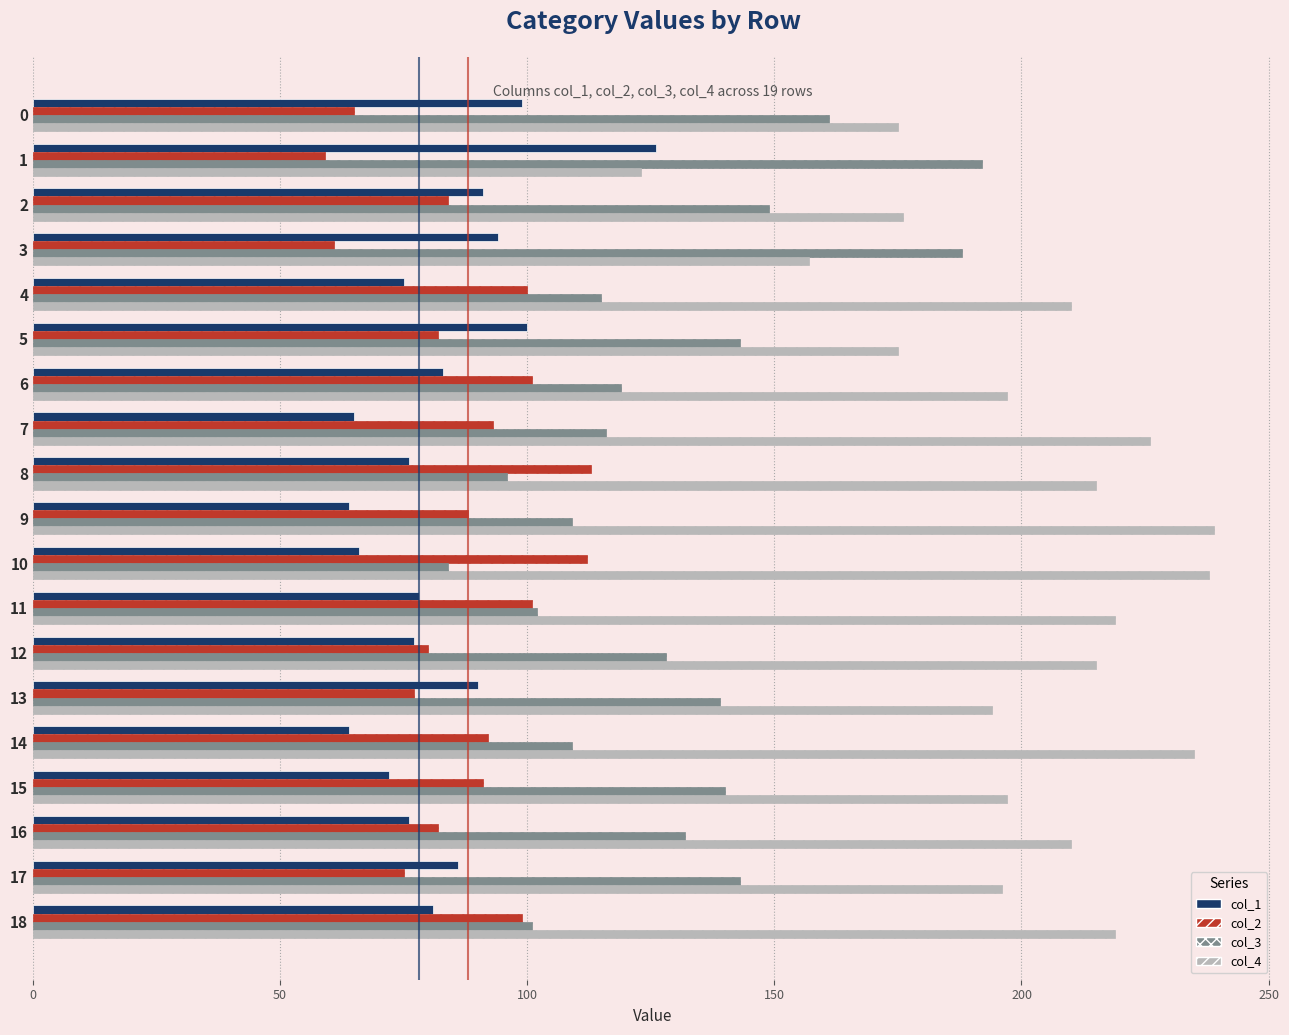

True or false: col_2 has a value of 113 at 8.

True